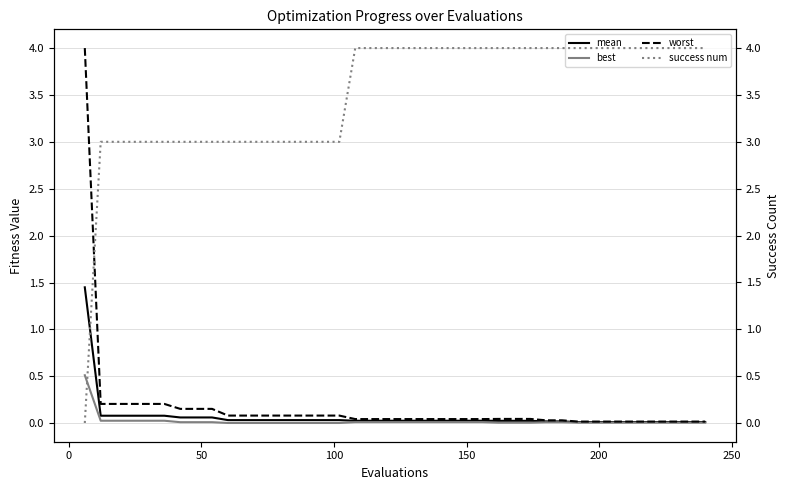

True or false: worst and mean cross at least once.

False